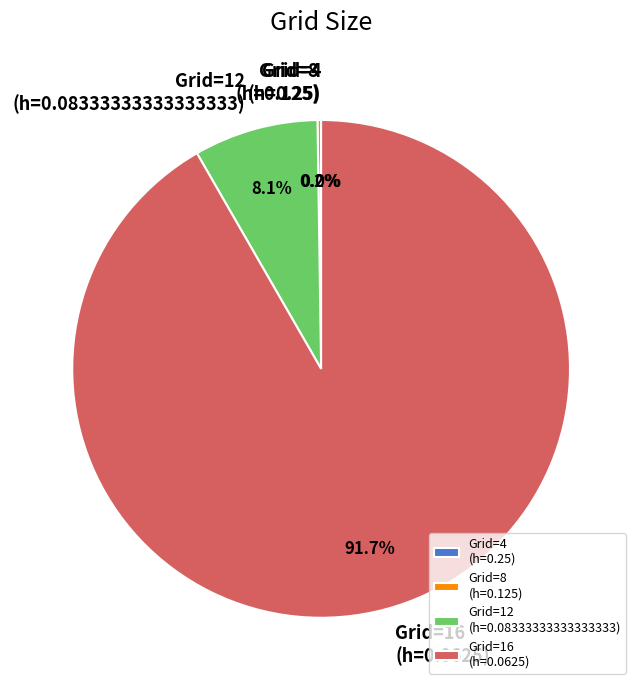

What is the total percentage of Grid=16 (h=0.0625) and Grid=12 (h=0.08333333333333333)?

99.8%